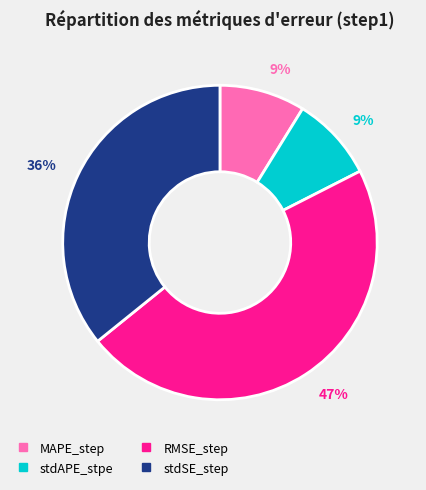

Is it true that RMSE_step is 54% of the pie?

False